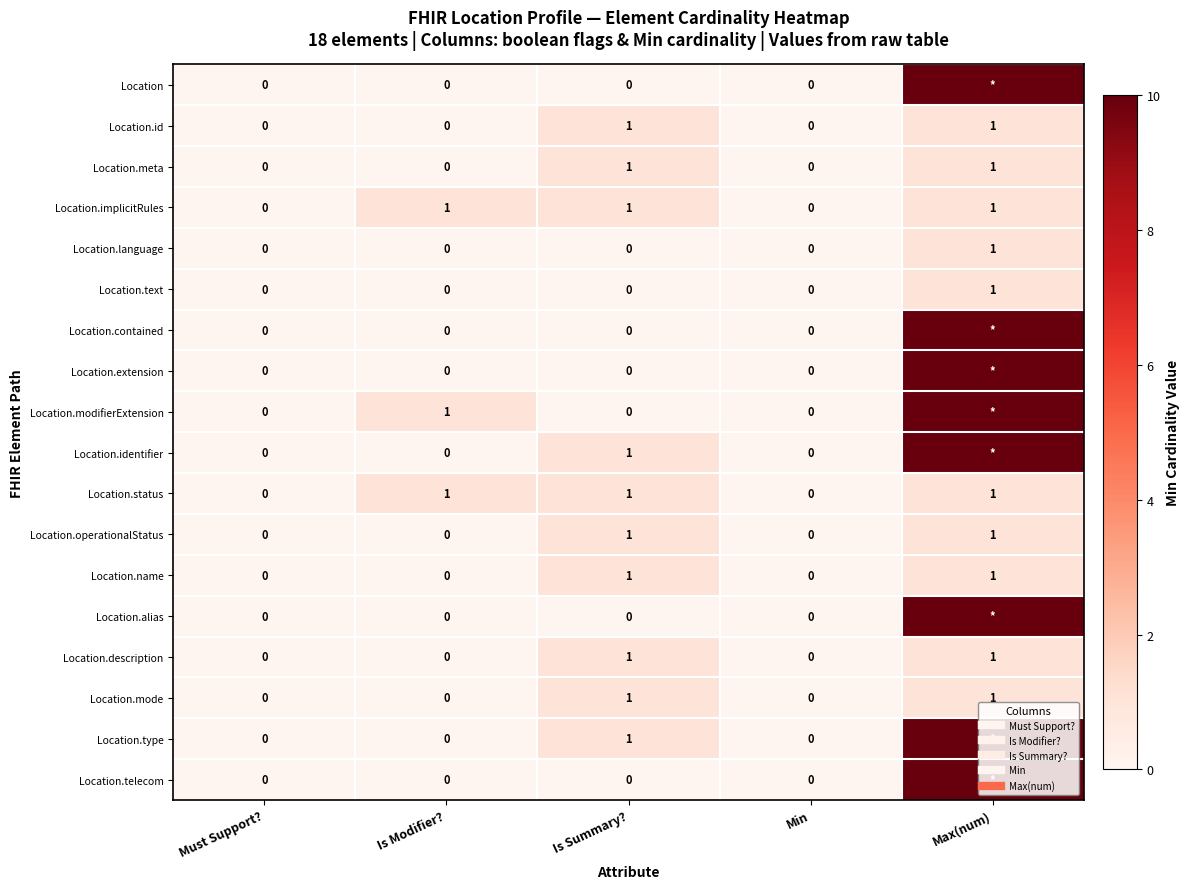

Count the number of data series in this chart.

18